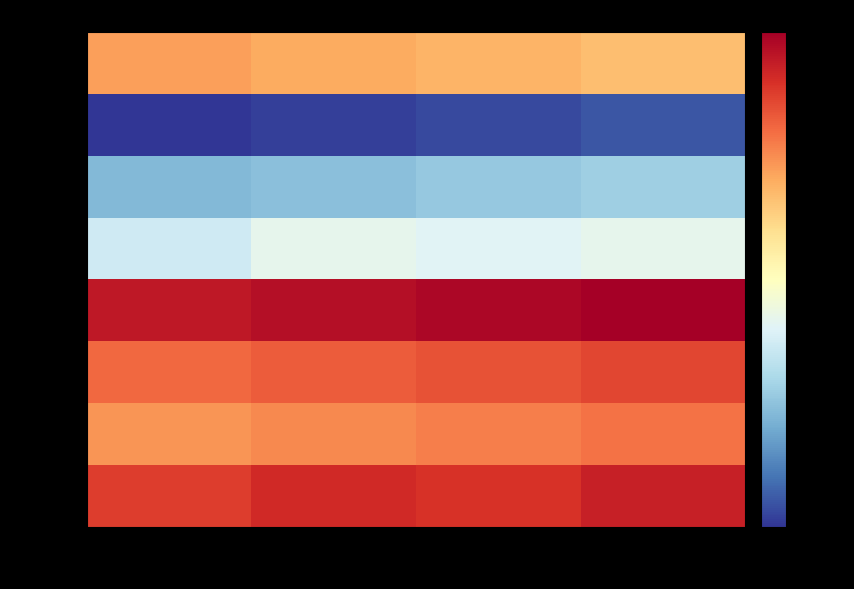

Between 7.5m and 30m, which series saw the biggest shift?

1.Pre